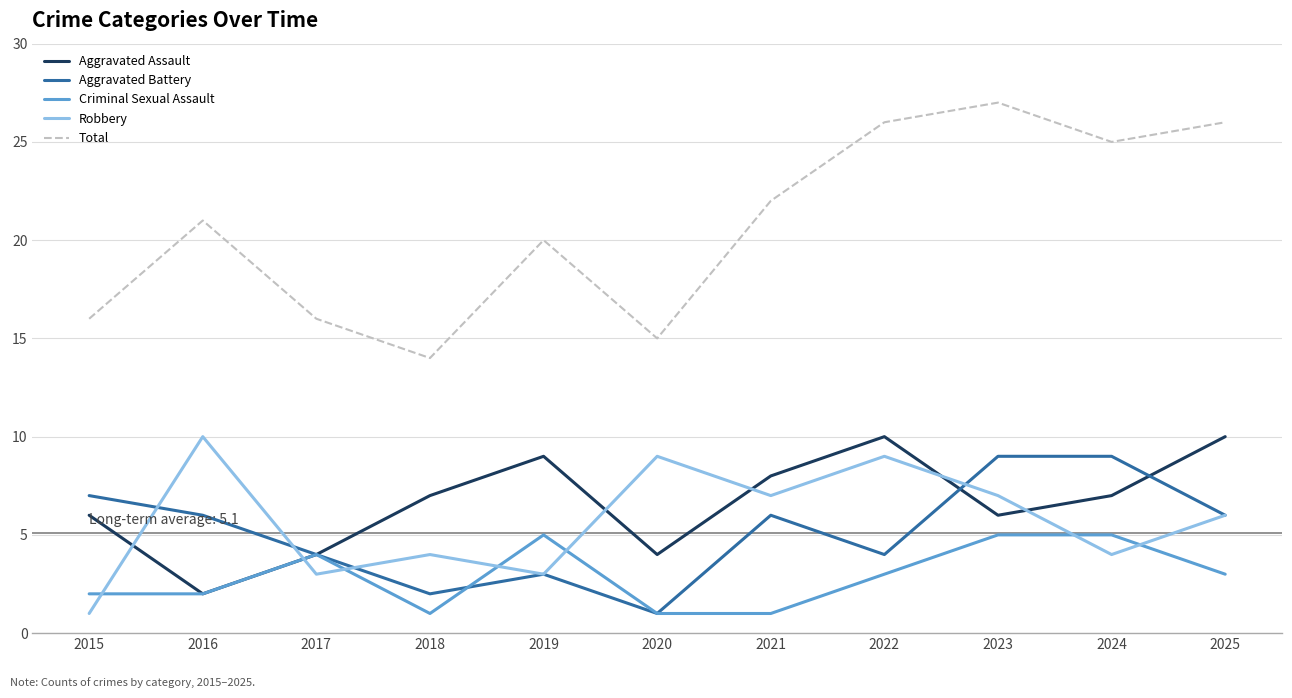

What is the minimum value for Total?

14